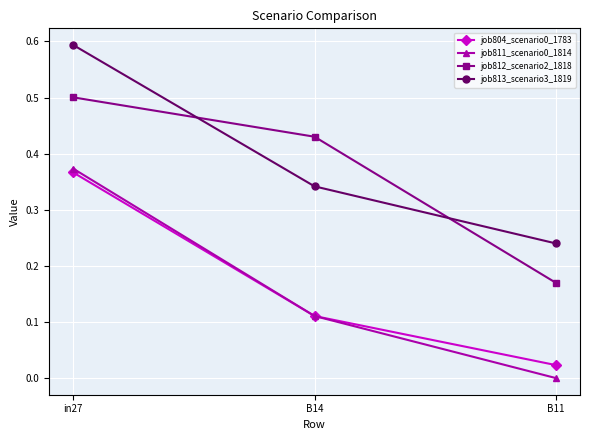

List the labels in order of job813_scenario3_1819 value, smallest first.

B11, B14, in27